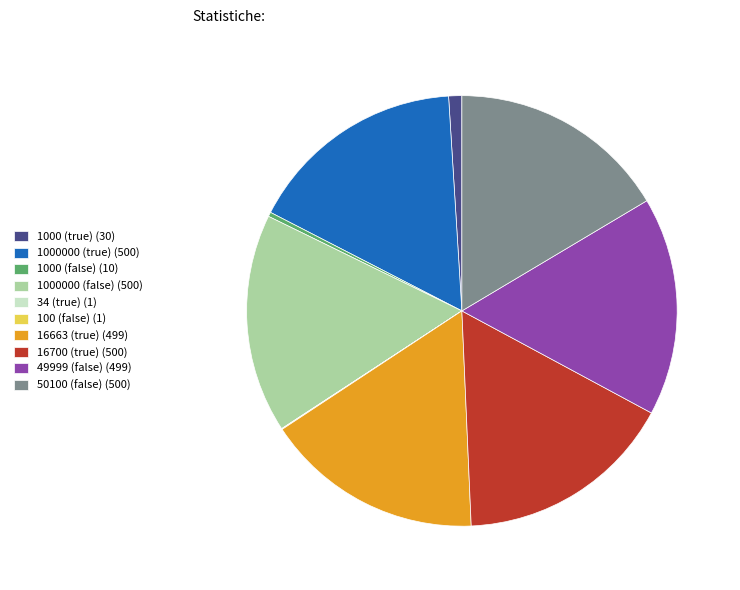

Is it true that 1000 (false) is 0% of the pie?

True